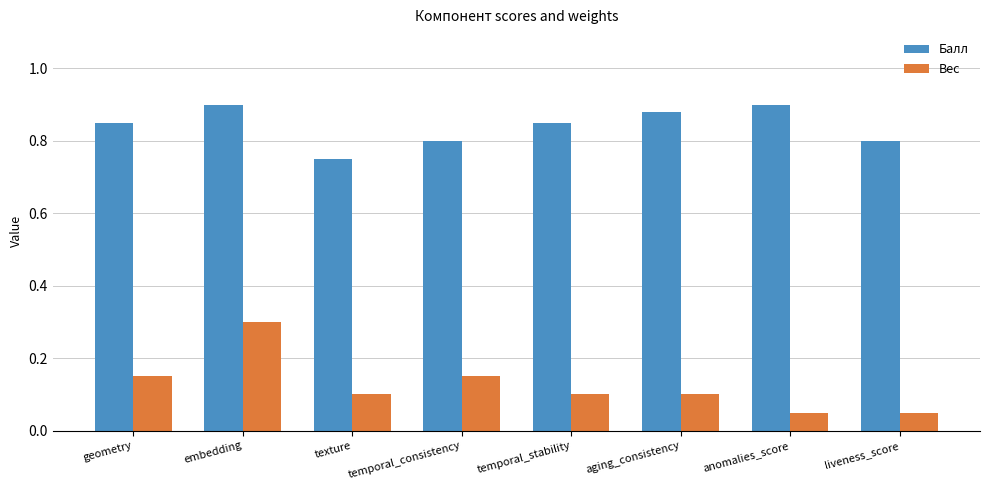

How many categories are shown in the chart?

8